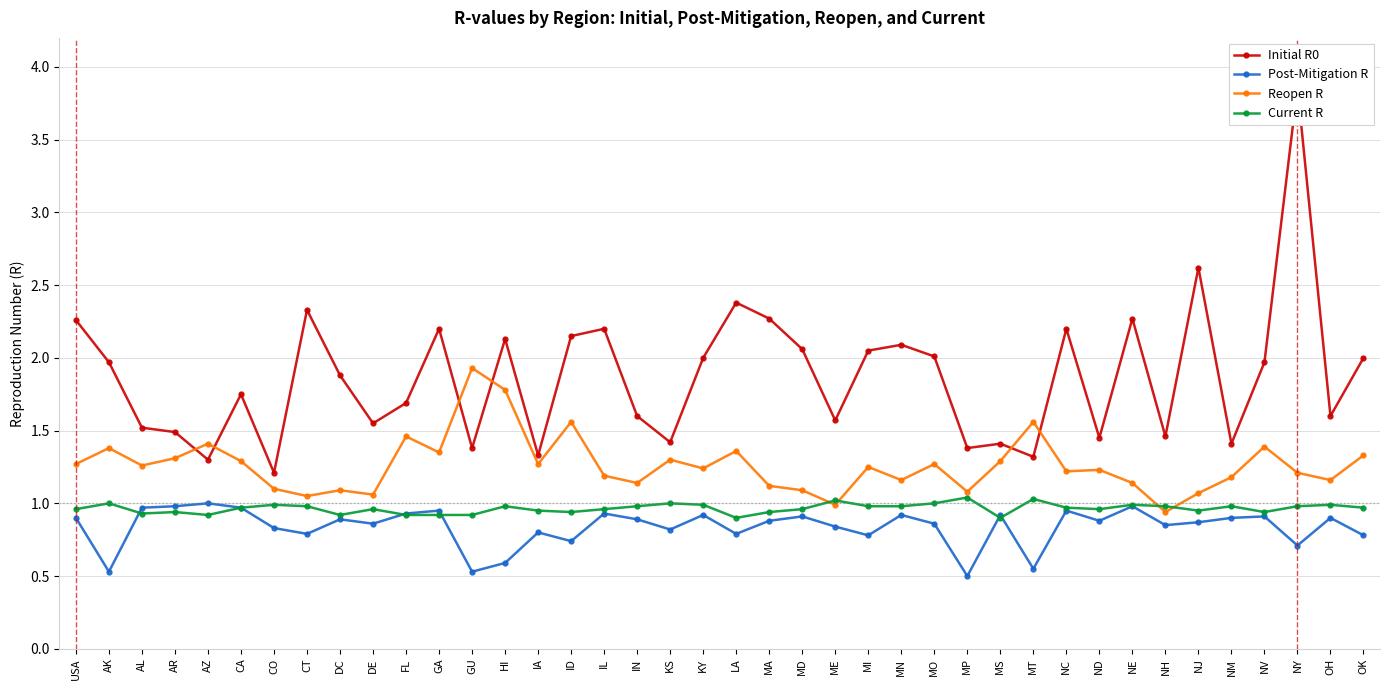

What is the total value across all series at KY?

5.2